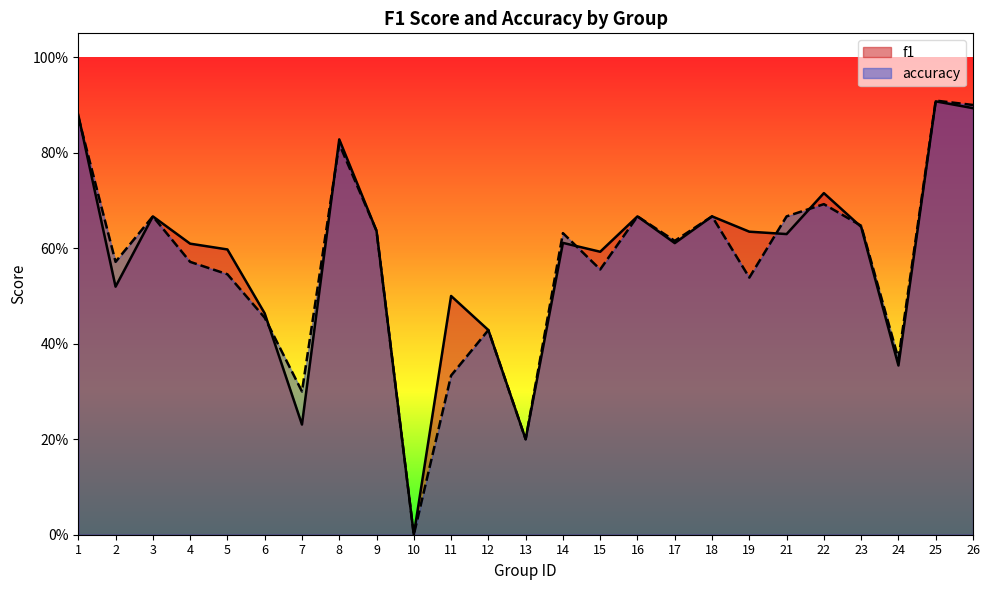

The value of f1 at 3 is 1.1. True or false?

False